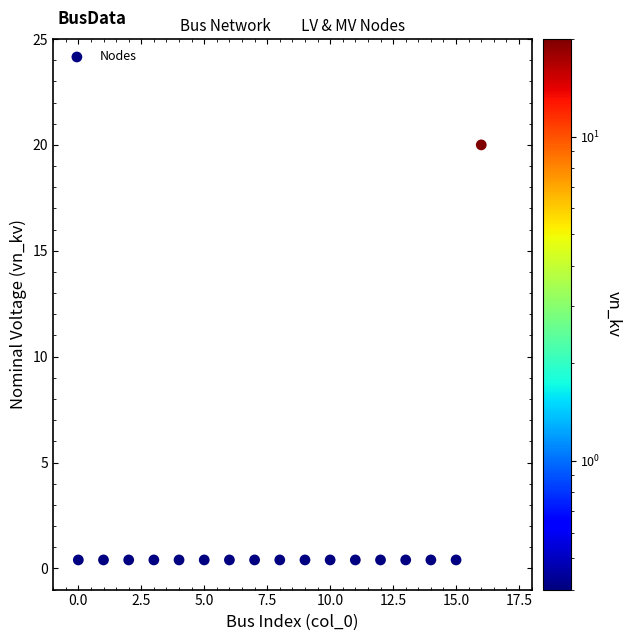

What is the range of Y values (max minus min)?

19.6